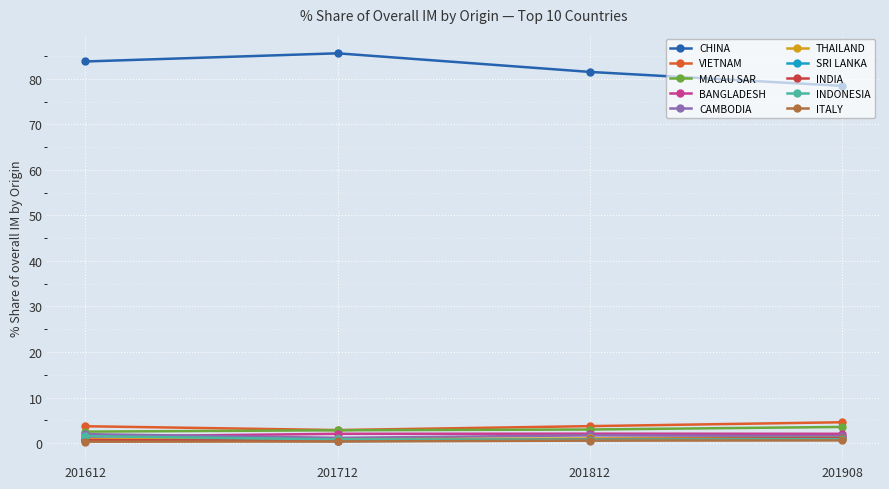

What are all the series names shown in the legend?

CHINA, VIETNAM, MACAU SAR, BANGLADESH, CAMBODIA, THAILAND, SRI LANKA, INDIA, INDONESIA, ITALY